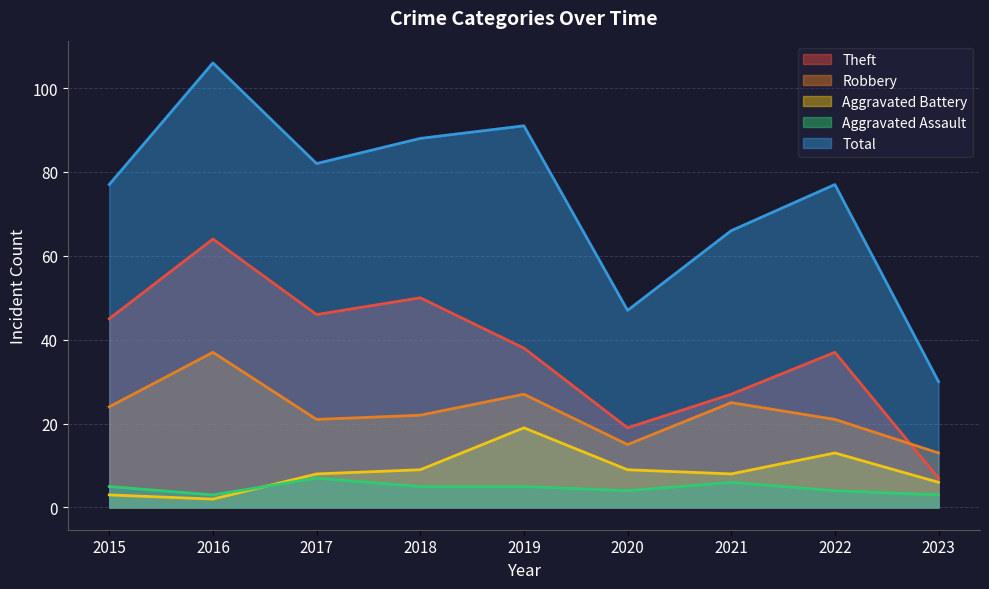

What is the lowest value of the Robbery series?

13